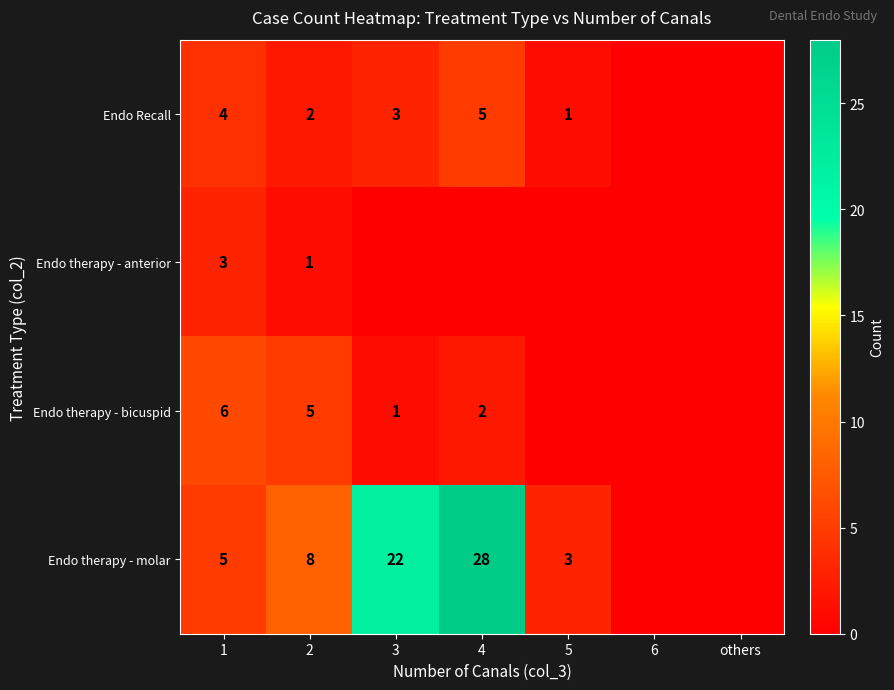

What is the sum of the Endo therapy - molar values at 3 and 2?

30